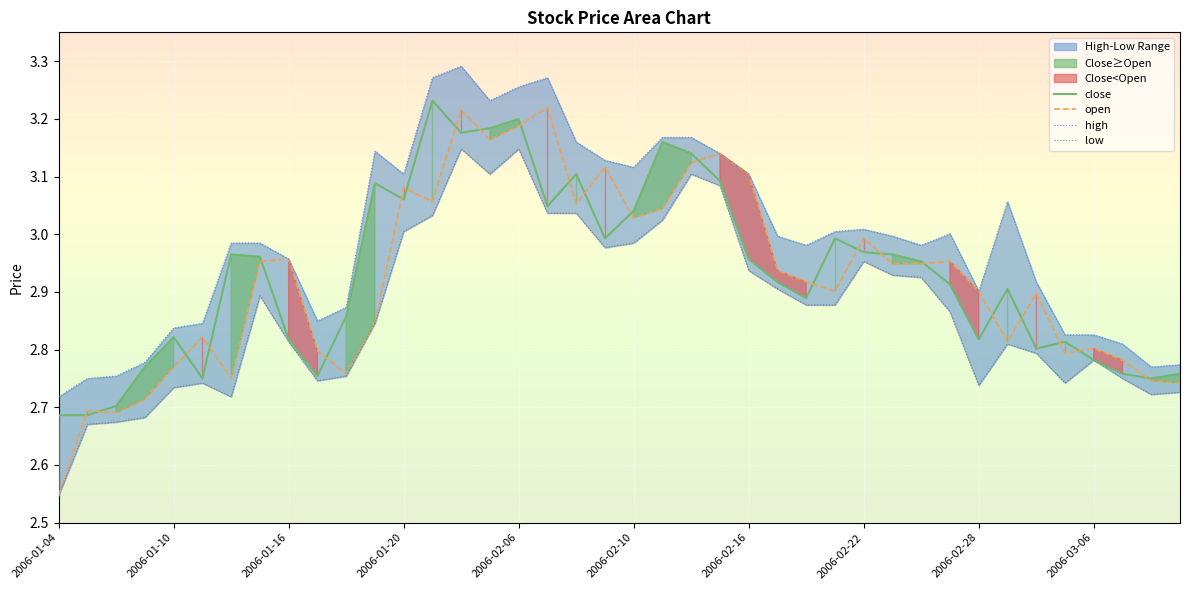

The high series shows 0.9 at 21. True or false?

False